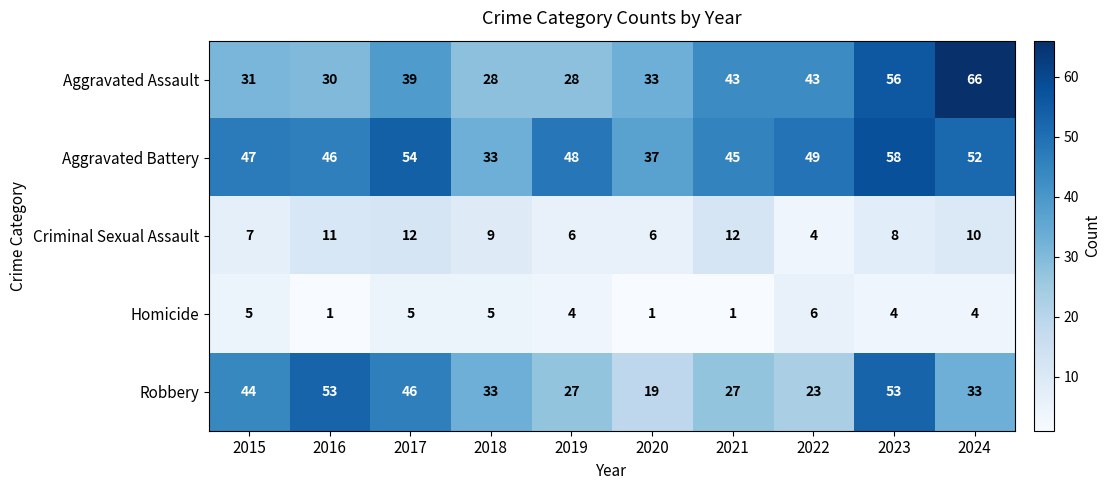

What is the total value across all series at 2020?

96